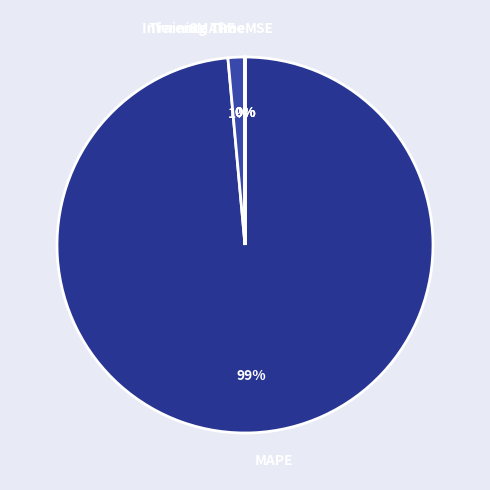

To the nearest percent, what is the average slice percentage?

20%